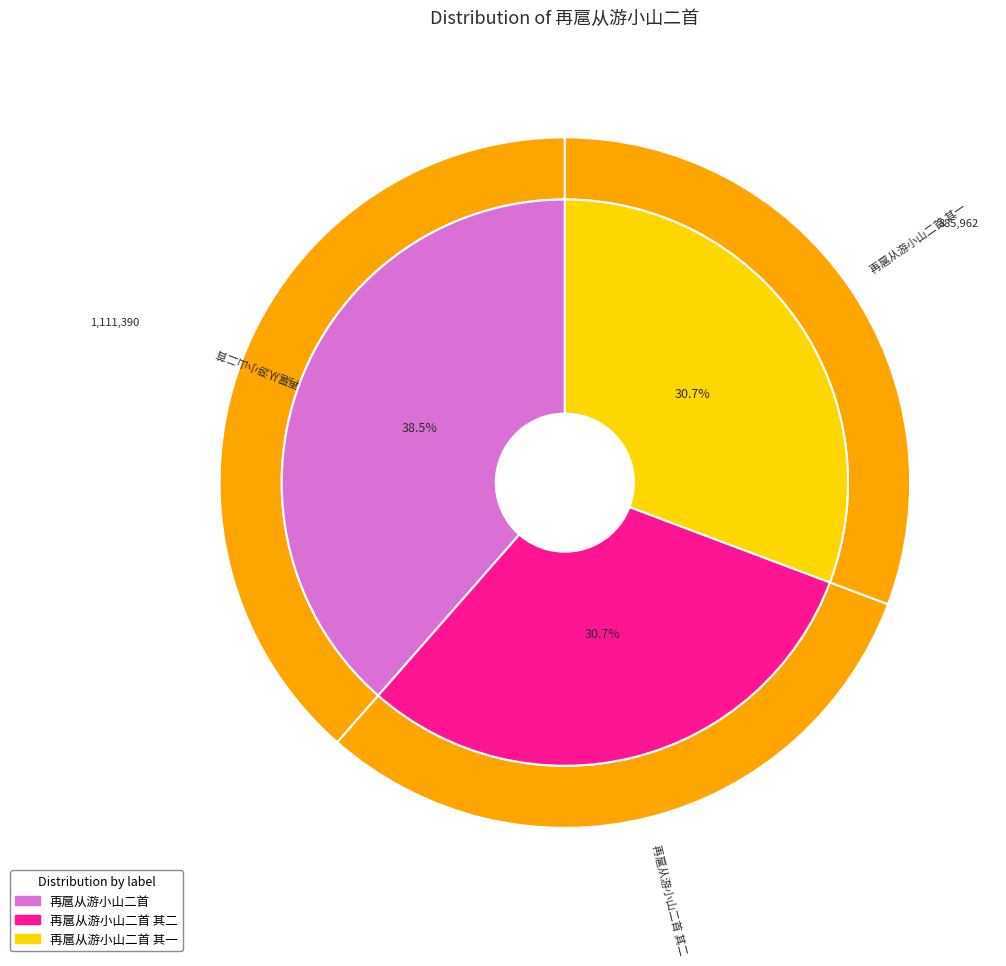

Does any single category account for the majority?

No